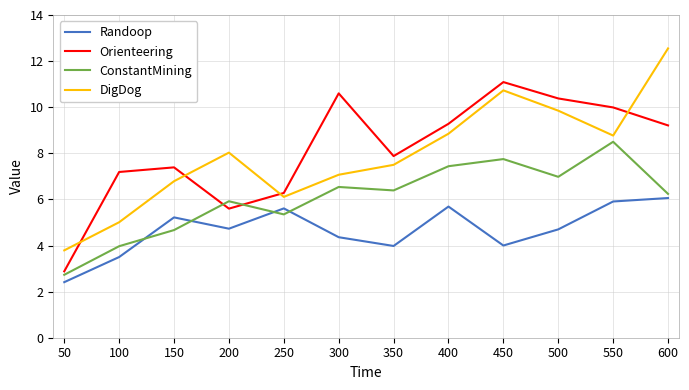

What are all the series names shown in the legend?

Randoop, Orienteering, ConstantMining, DigDog